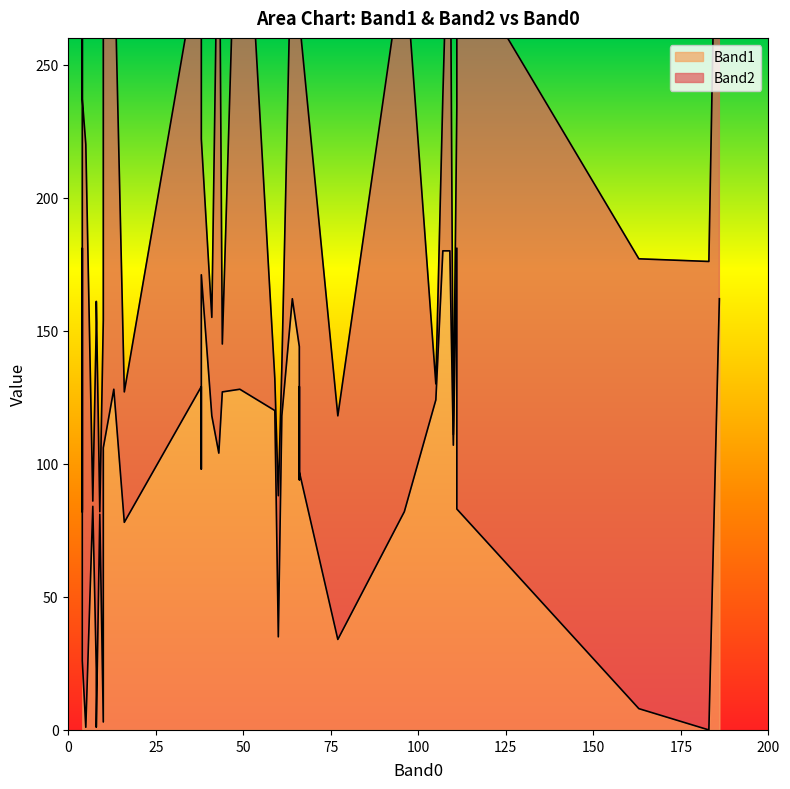

Which category has the lowest value in the Band2 series?

9